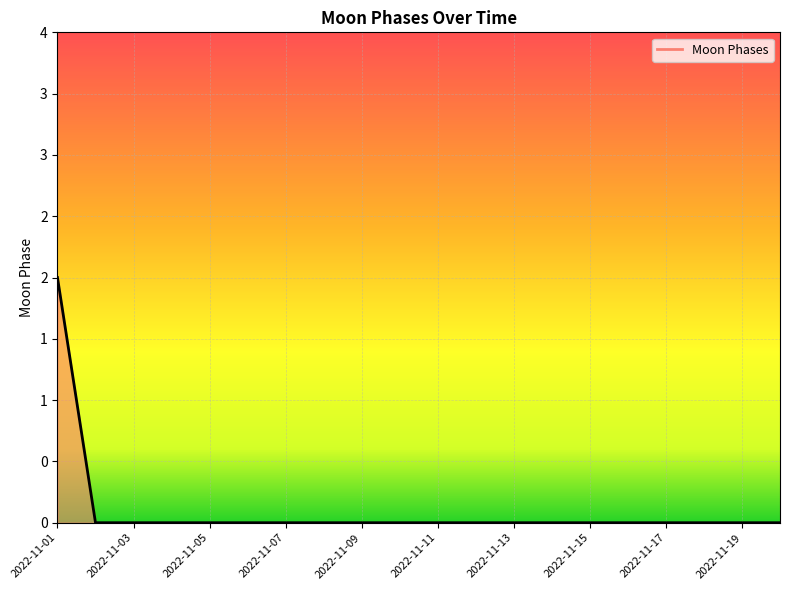

List the labels in order of value, smallest first.

2022-11-02, 2022-11-03, 2022-11-04, 2022-11-05, 2022-11-06, 2022-11-07, 2022-11-08, 2022-11-09, 2022-11-10, 2022-11-11, 2022-11-12, 2022-11-13, 2022-11-14, 2022-11-15, 2022-11-16, 2022-11-17, 2022-11-18, 2022-11-19, 2022-11-20, 2022-11-01